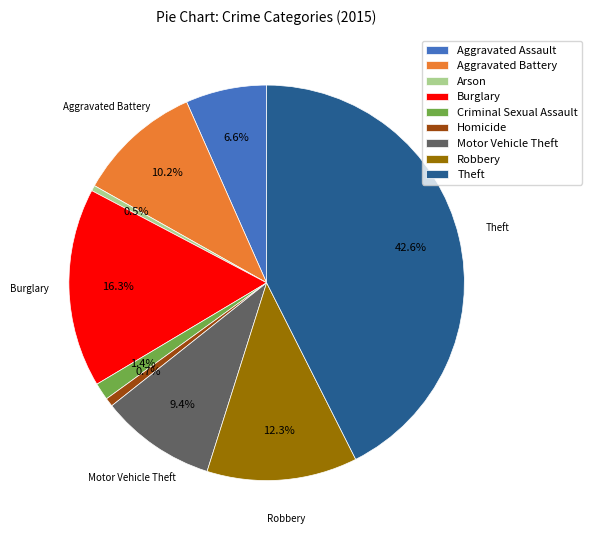

Approximately how many times larger is the value at Burglary compared to Aggravated Assault?

2.5